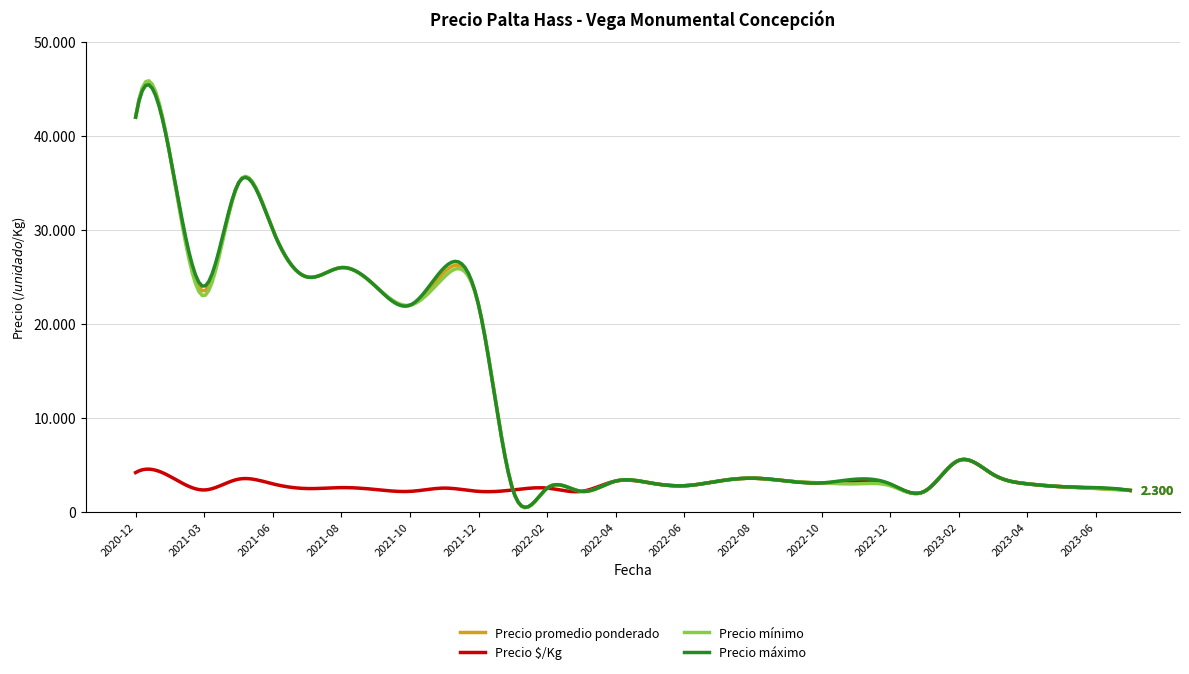

What is the average value of the Precio mínimo series?

12320